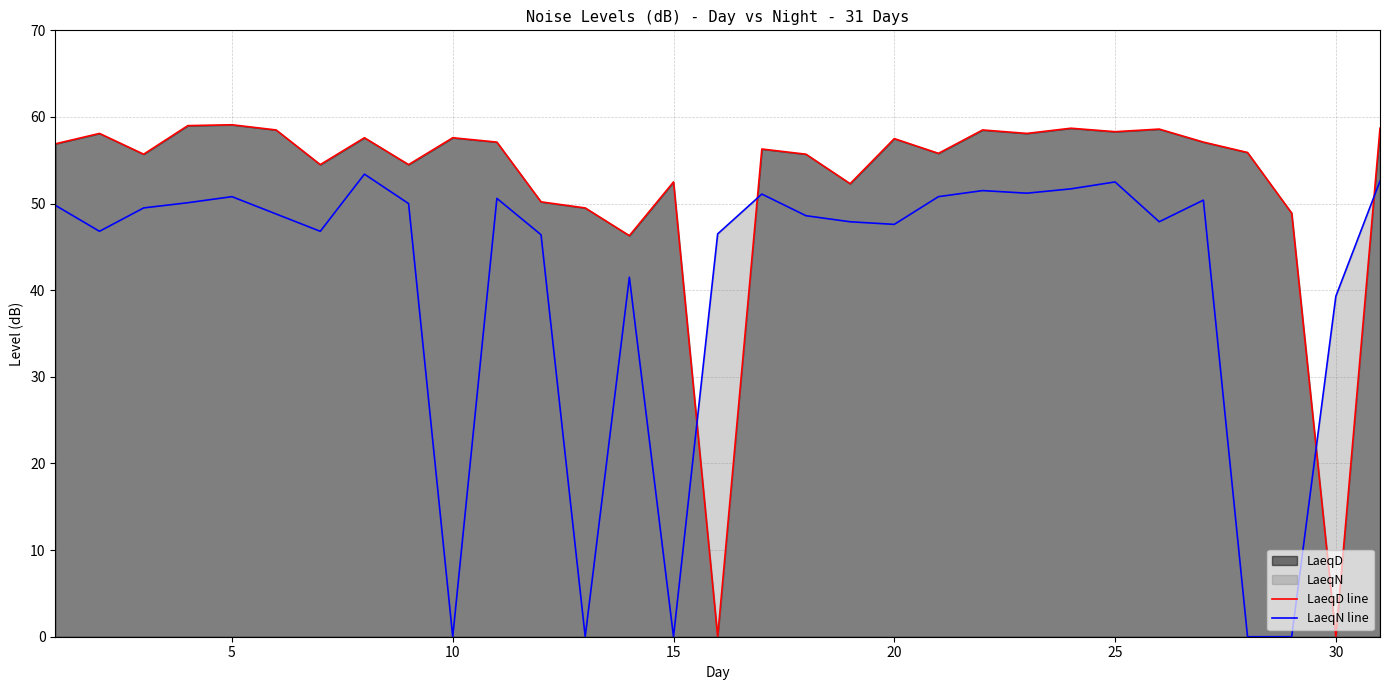

What is the difference between the maximum and minimum values in the LaeqN line series?

53.4